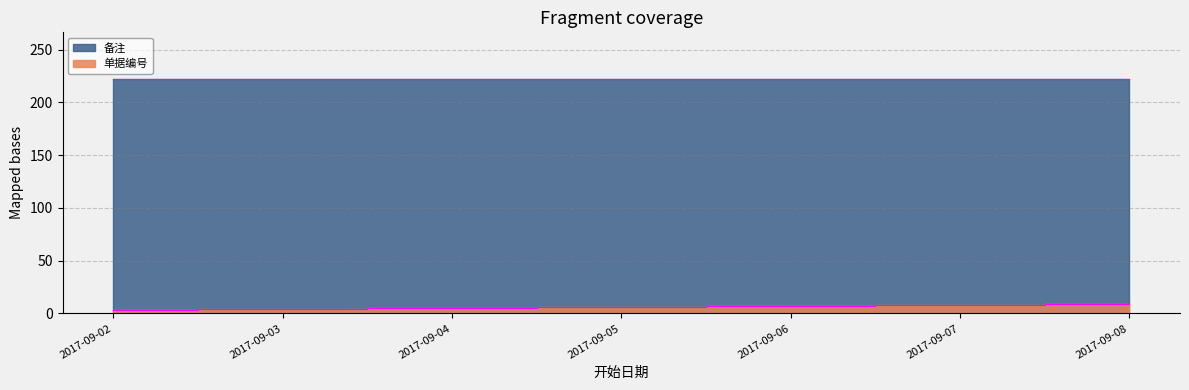

True or false: the data shows 3 at 2017-09-02.

True